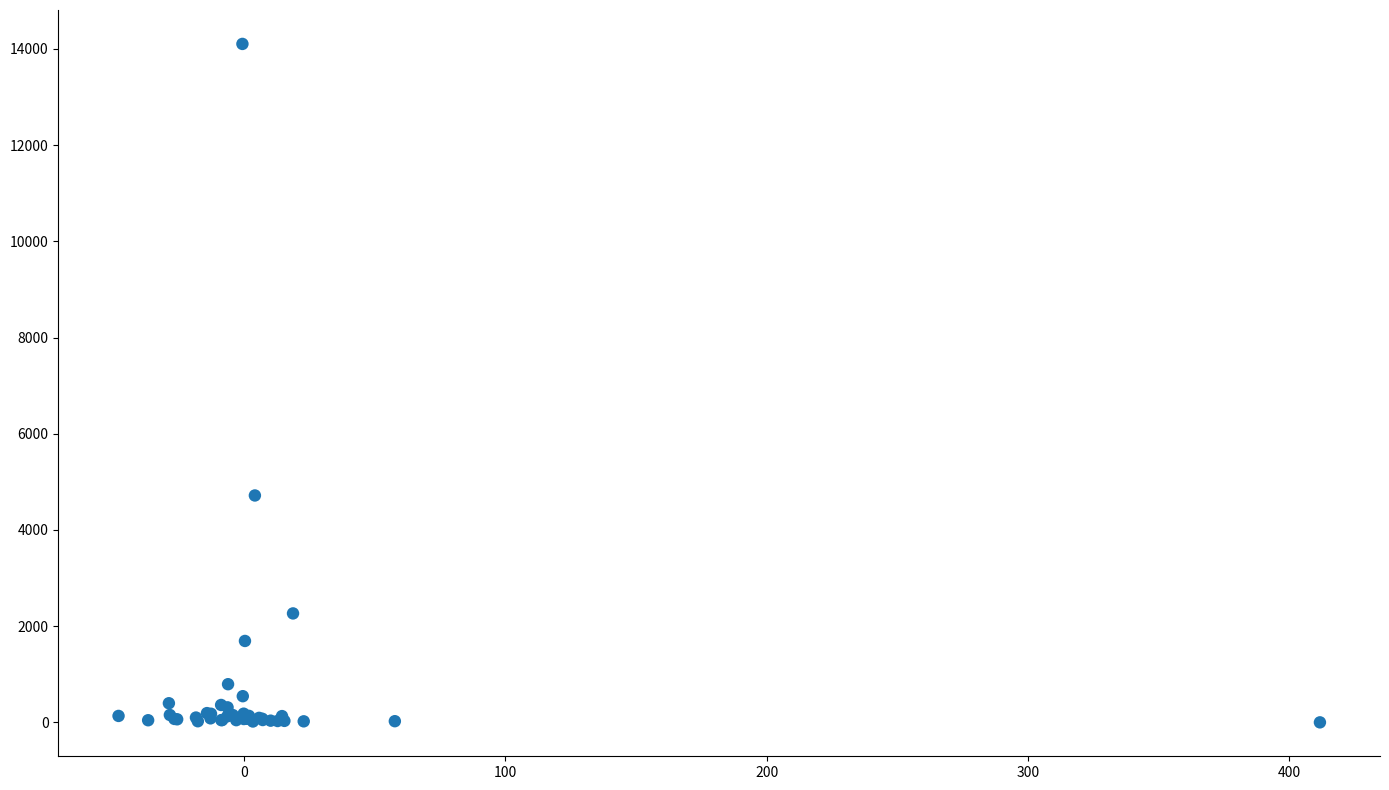

What Y value in the scatter plot is closest to 7052?

4717.3